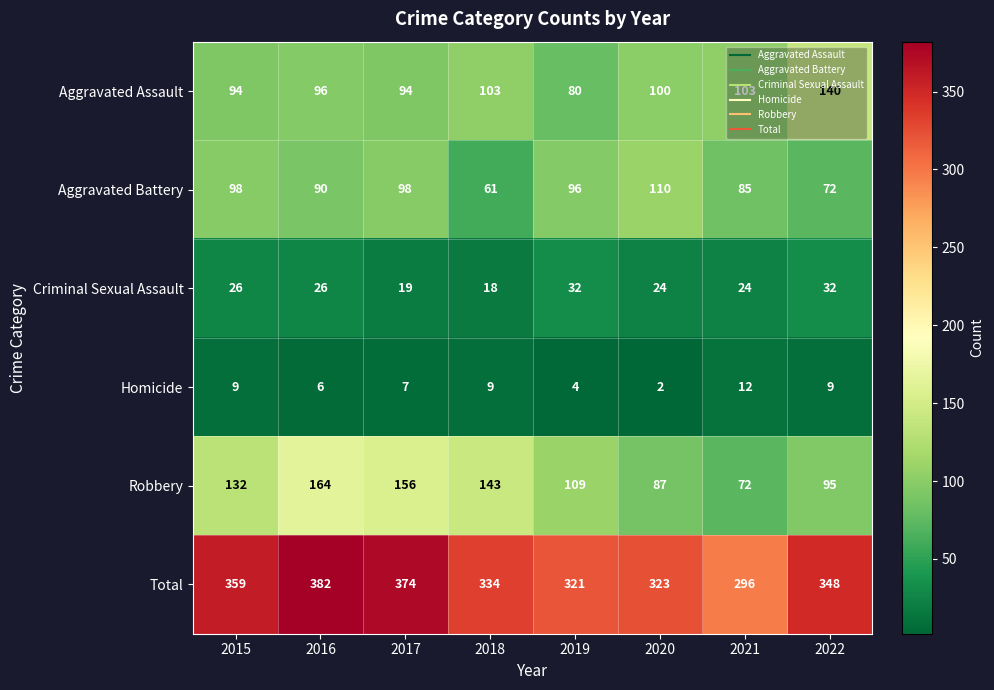

At 2022, list the series in order from smallest to largest.

Homicide, Criminal Sexual Assault, Aggravated Battery, Robbery, Aggravated Assault, Total